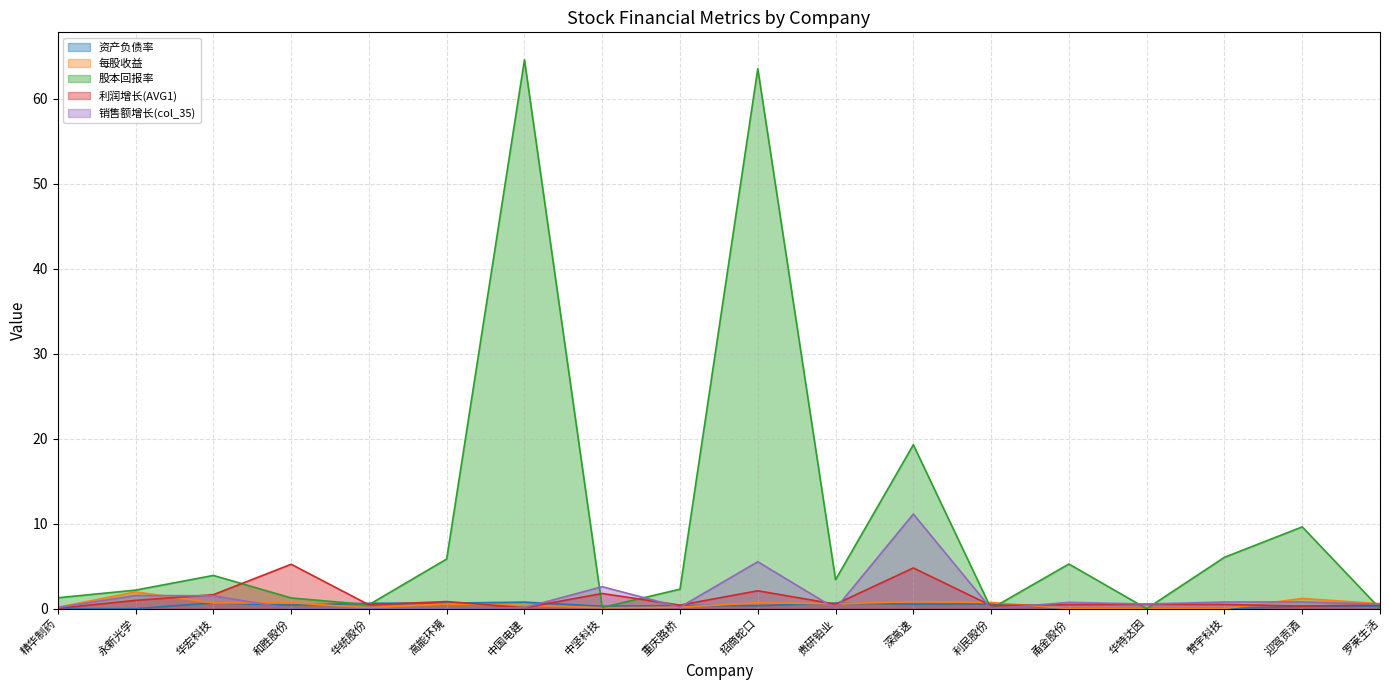

What is the label of the 18th point from the left?

罗莱生活